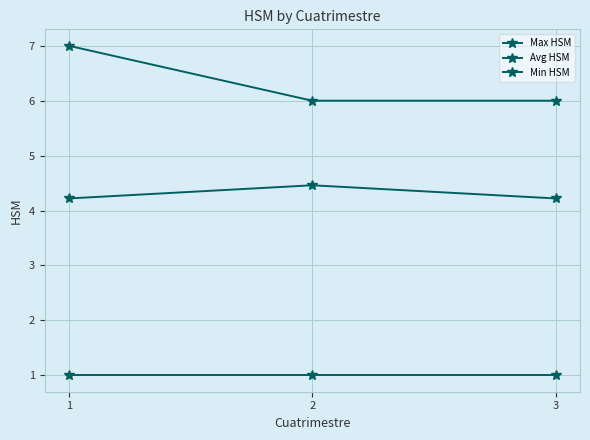

What is the spread (max minus min) of values at 1?

6.0